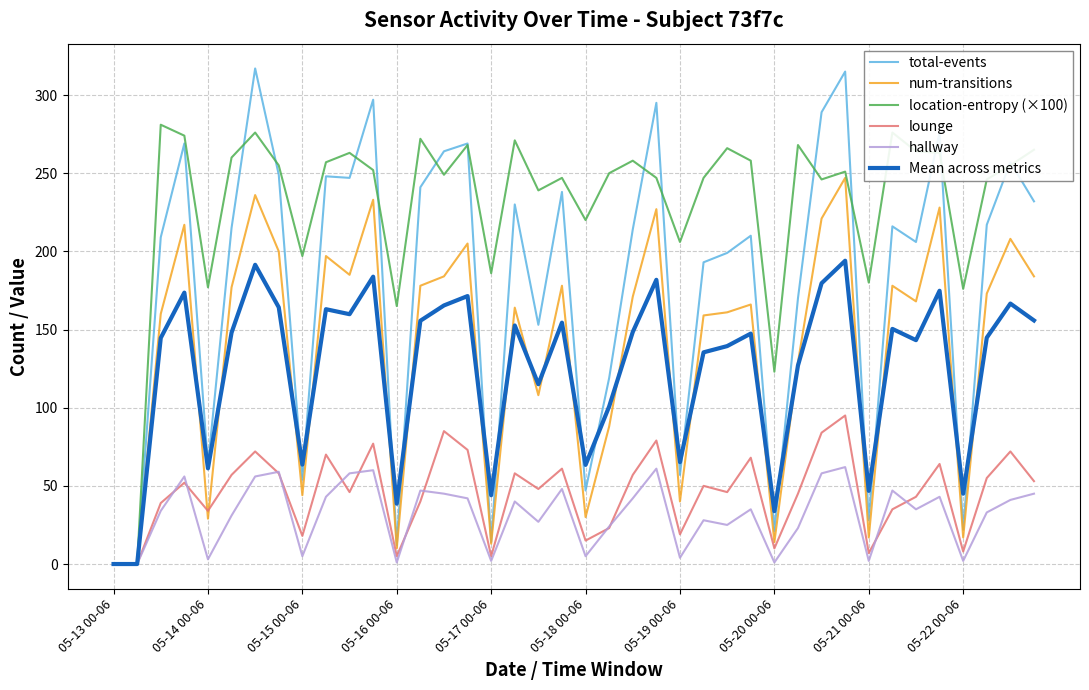

Which series has the largest range (max minus min)?

total-events